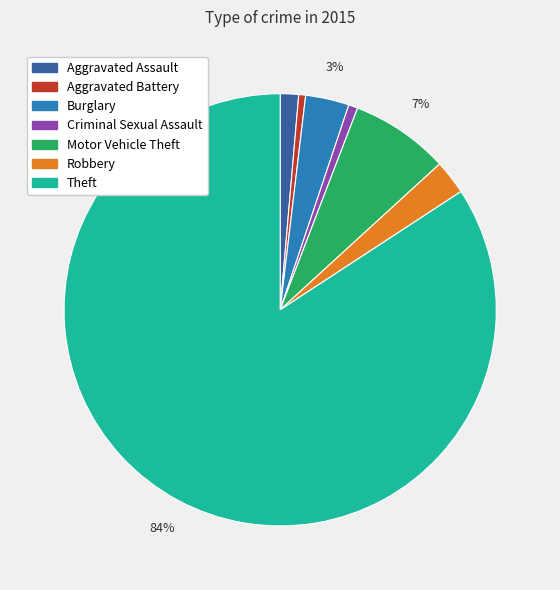

Which has a higher value, Criminal Sexual Assault or Robbery?

Robbery